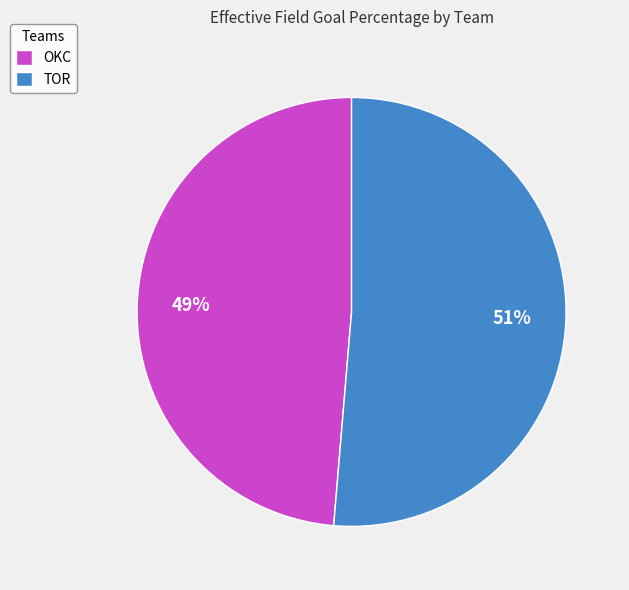

Rank the categories by value from lowest to highest.

OKC, TOR